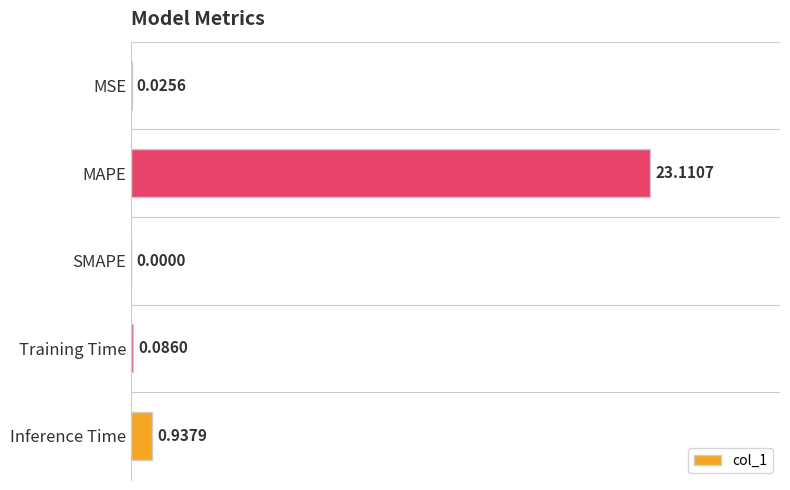

Which label corresponds to the largest value in the chart?

MAPE